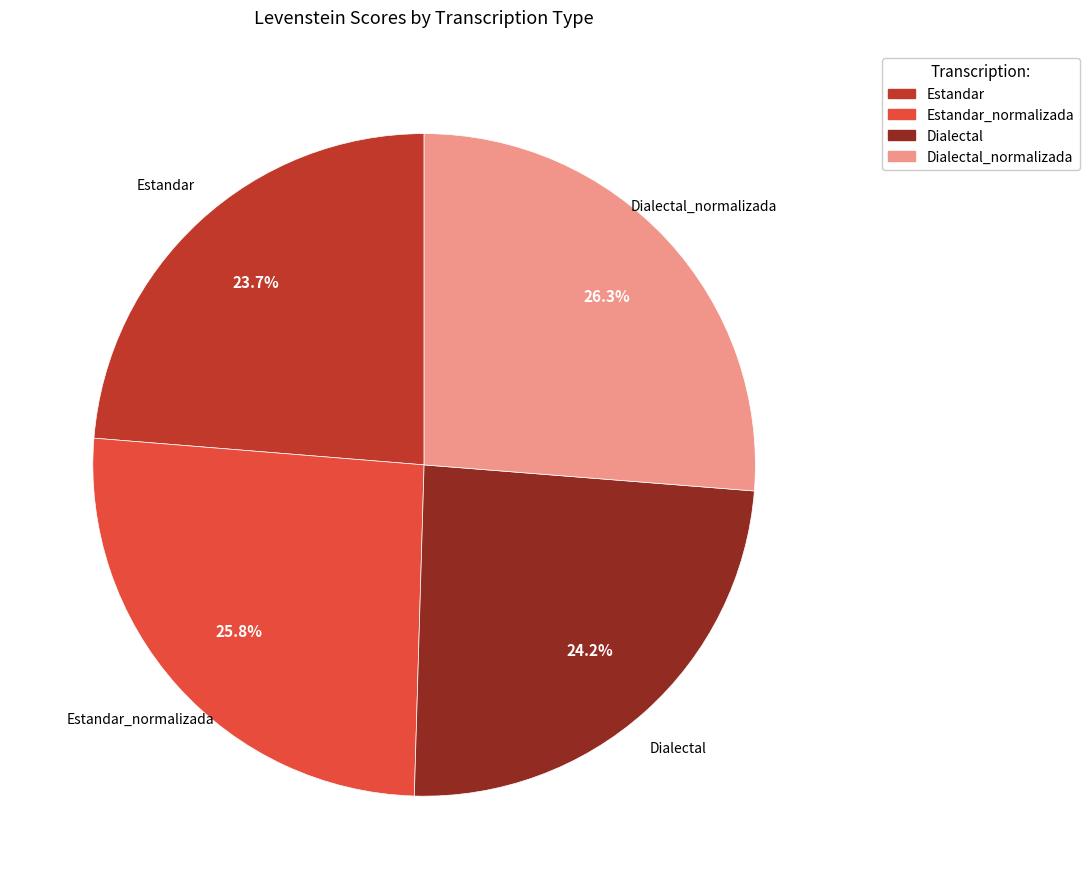

Which slice is the smallest?

Estandar